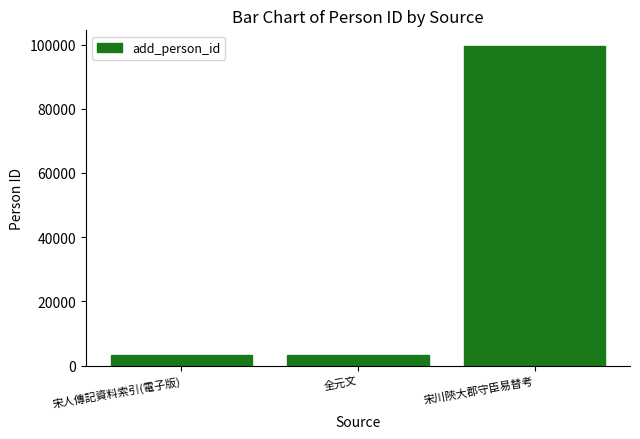

What position from the left is 宋川陝大郡守臣易替考?

3